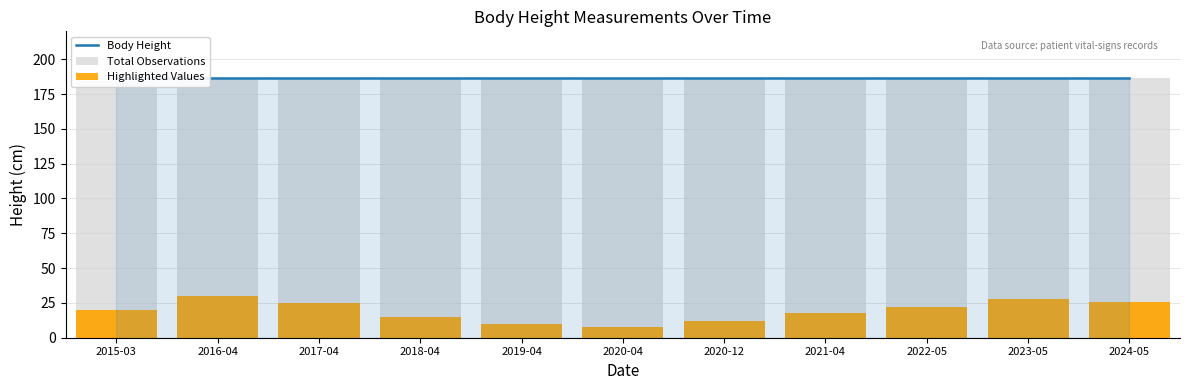

What is the label of the 4th bar from the left?

2018-04